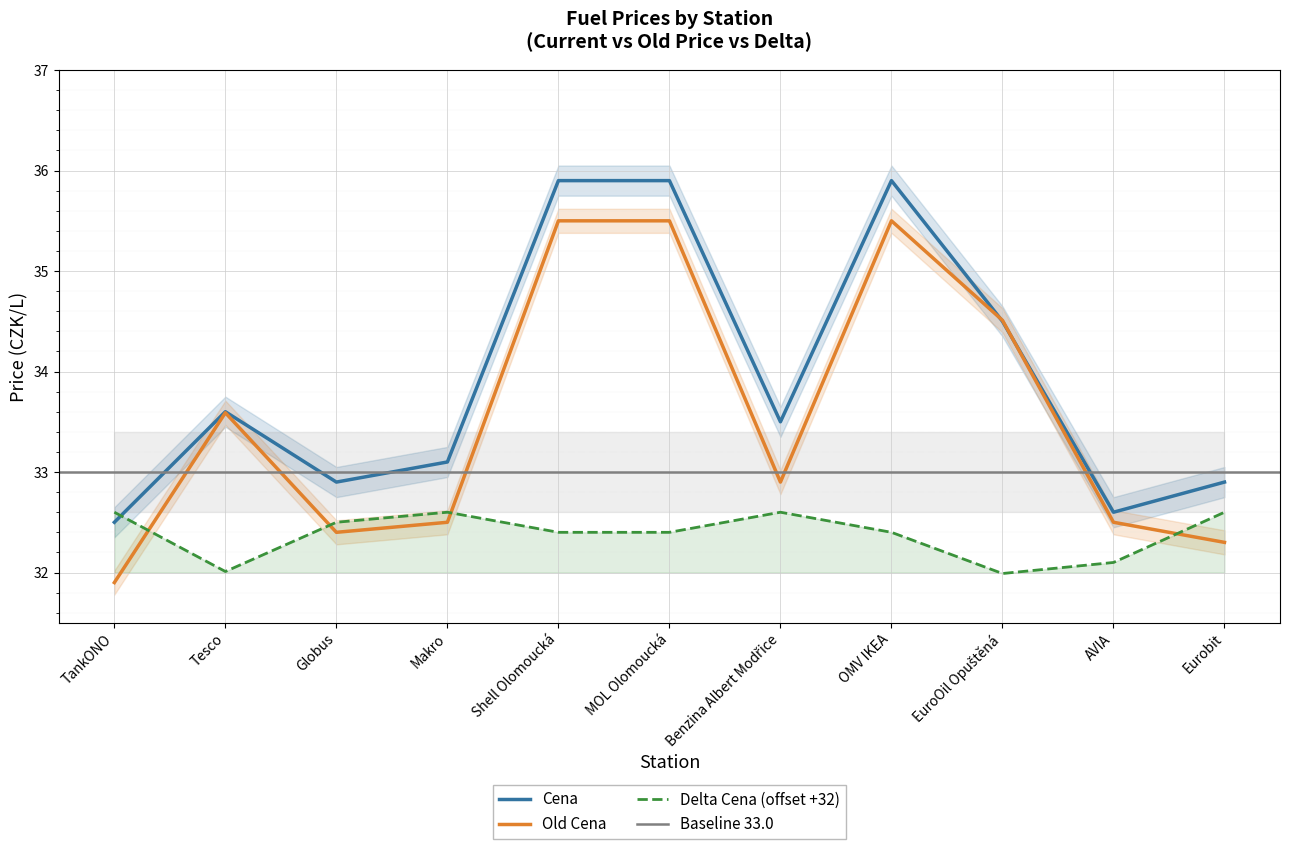

At which label does Delta Cena reach its peak?

TankONO